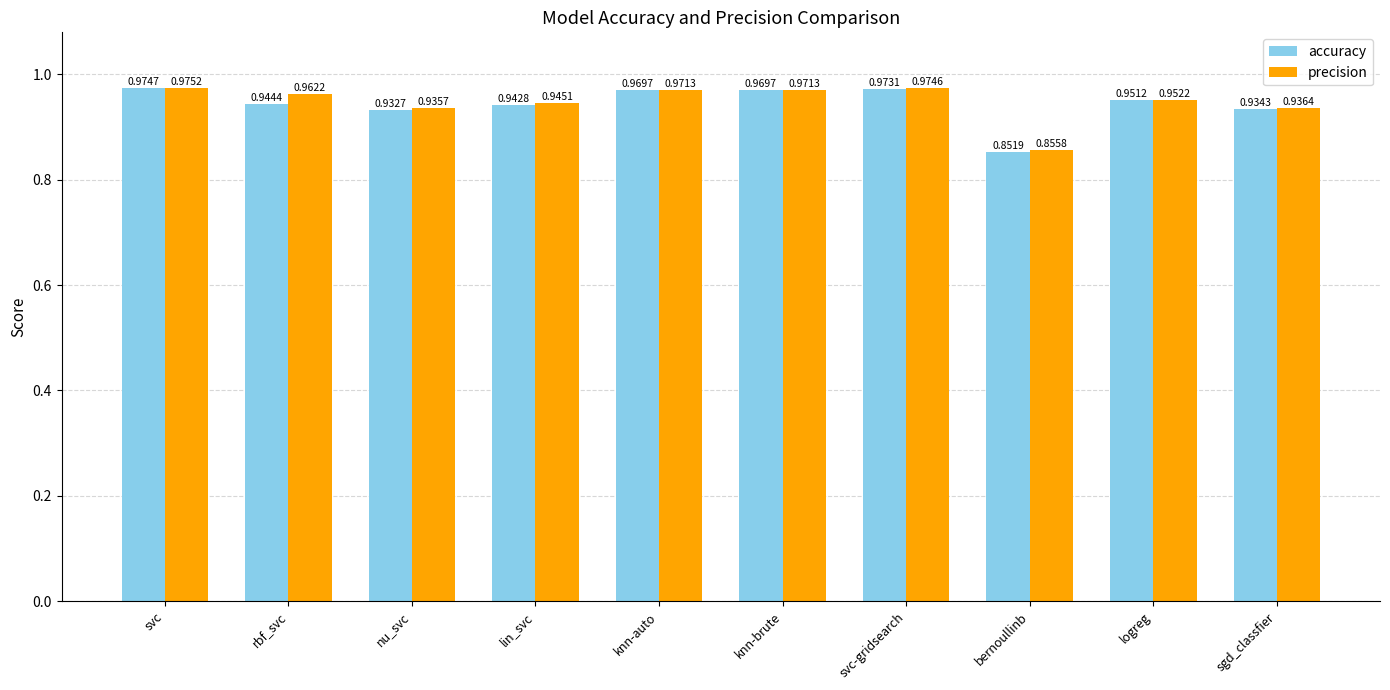

What is the total value across all series at logreg?

1.9